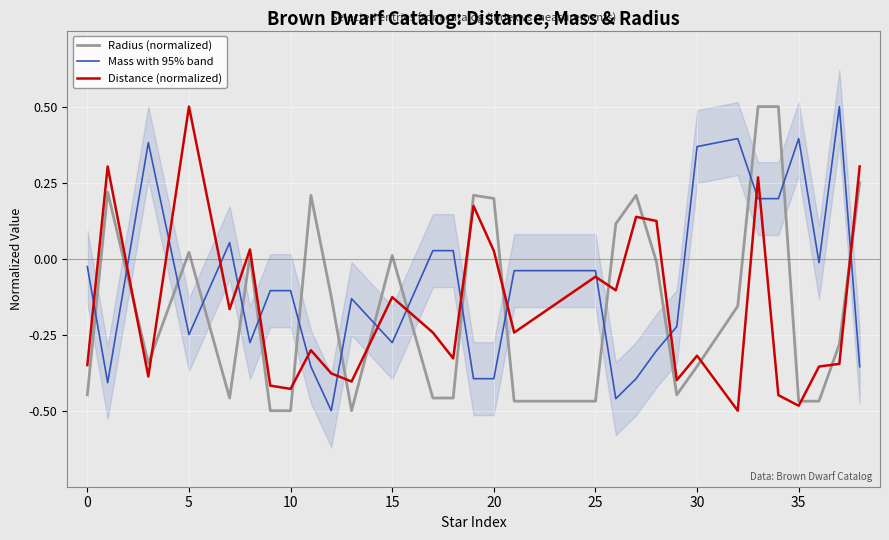

True or false: Mass with 95% band has a value of 0.6 at 5.

False